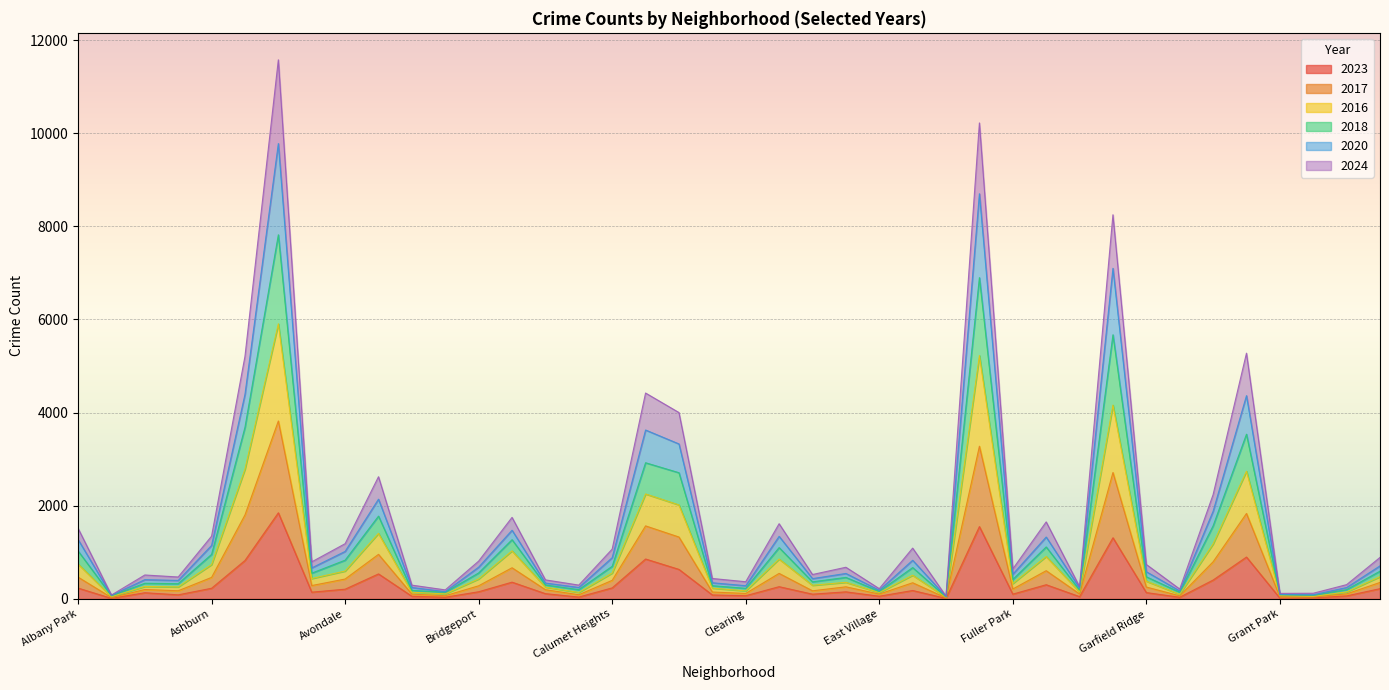

What are all the series names shown in the legend?

2023, 2017, 2016, 2018, 2020, 2024